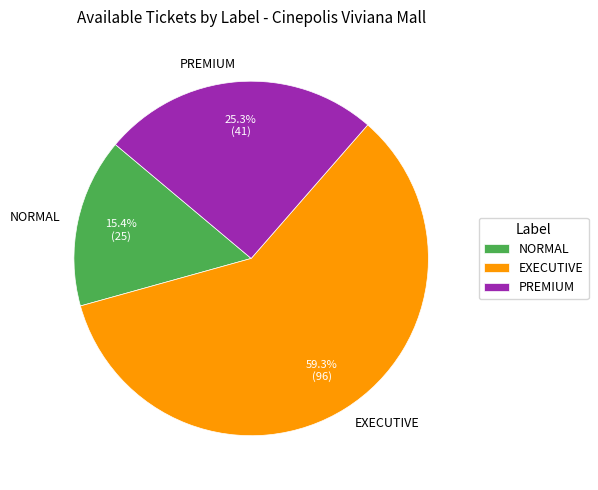

Which category has the biggest portion of the pie?

EXECUTIVE